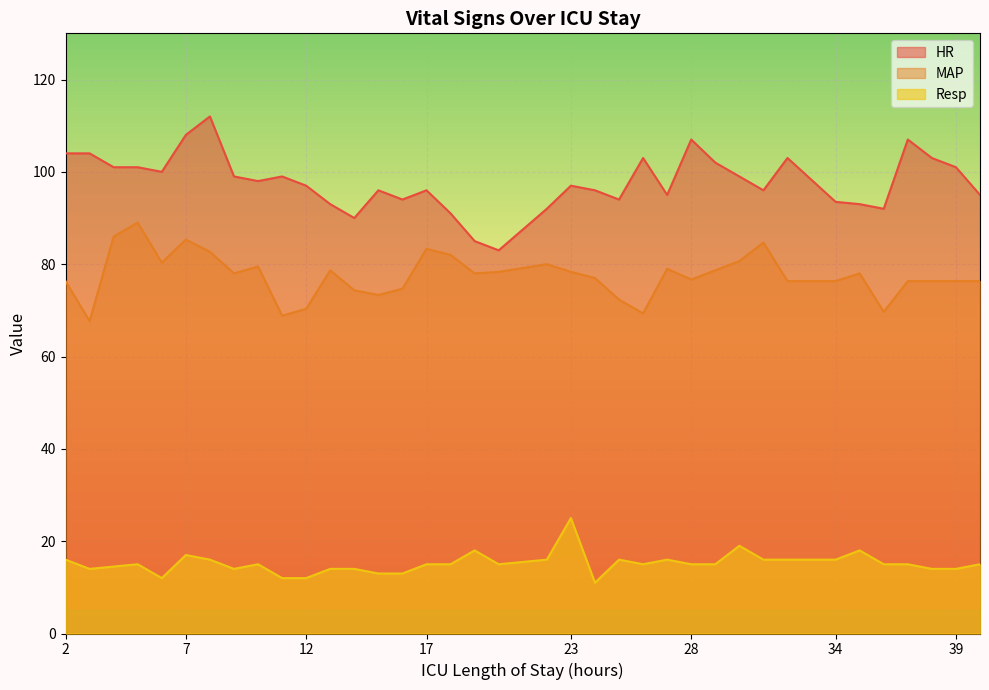

How many categories are shown in the chart?

37